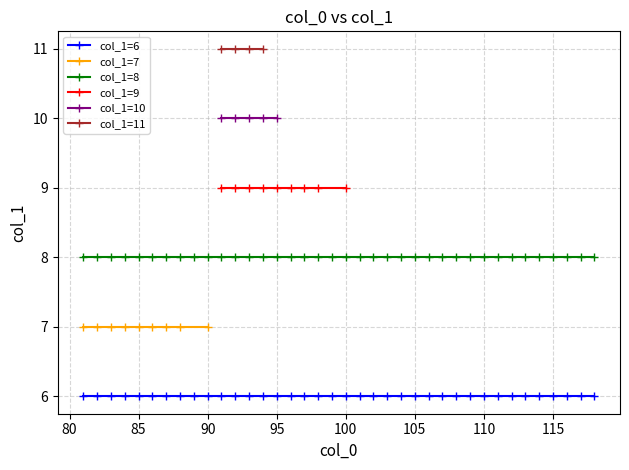

True or false: col_1=6 and col_1=8 intersect in this chart.

False